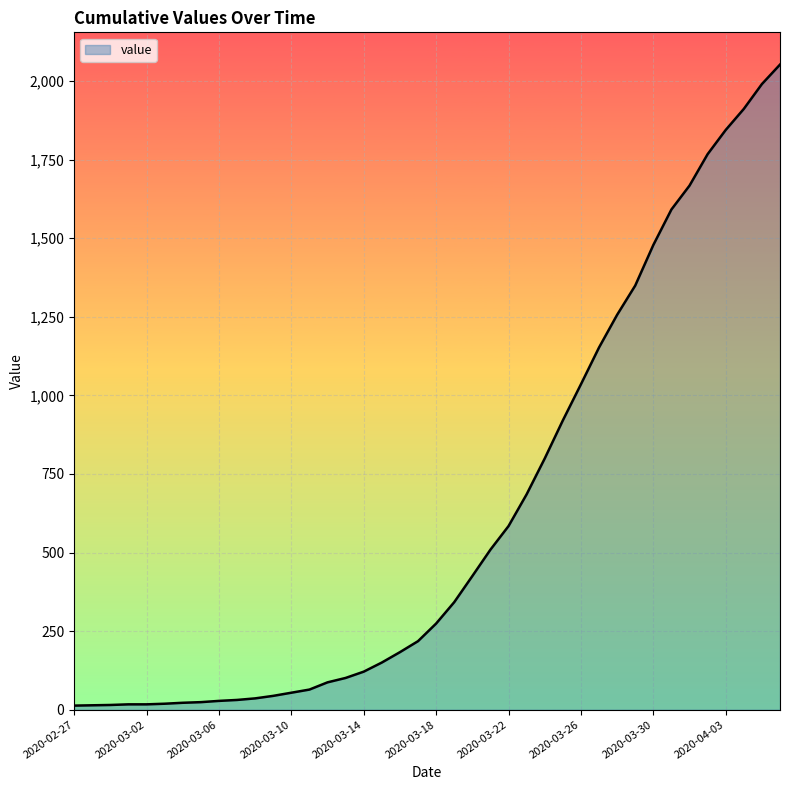

How many distinct data groups are displayed?

1